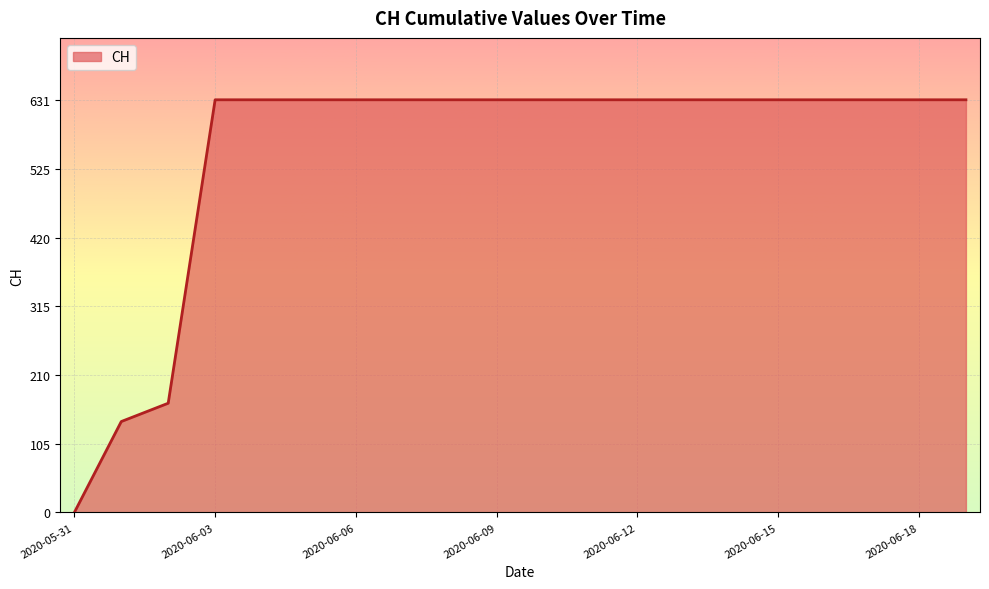

What is the difference between the maximum and minimum values?

631